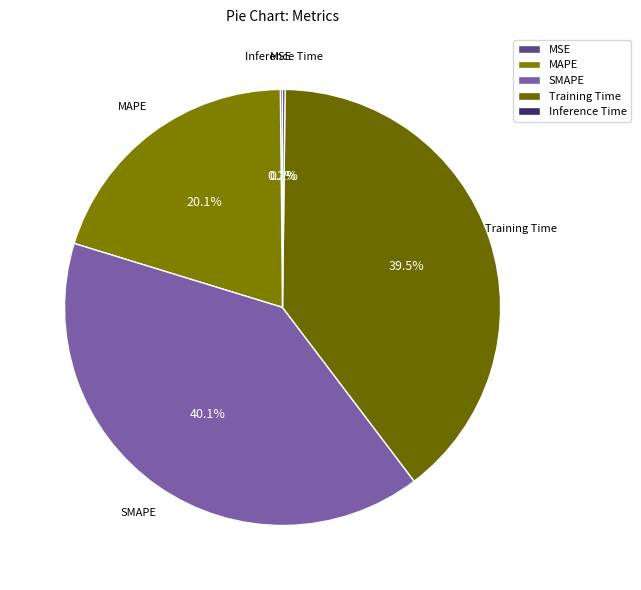

Which category has the biggest portion of the pie?

SMAPE